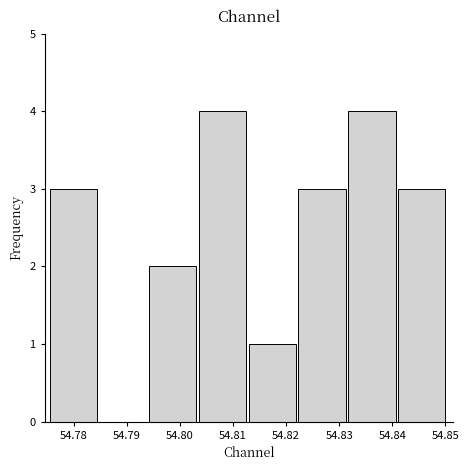

Reading left to right, list every bar in this chart as the range it spans on the x-axis followed by its height. Neither the bar edges nor the heights are printed on the chart, so give them approximately, as read against the axes.

54.775 to 54.785: 3
54.785 to 54.794: 0
54.794 to 54.804: 2
54.804 to 54.813: 4
54.813 to 54.822: 1
54.822 to 54.832: 3
54.832 to 54.841: 4
54.841 to 54.850: 3